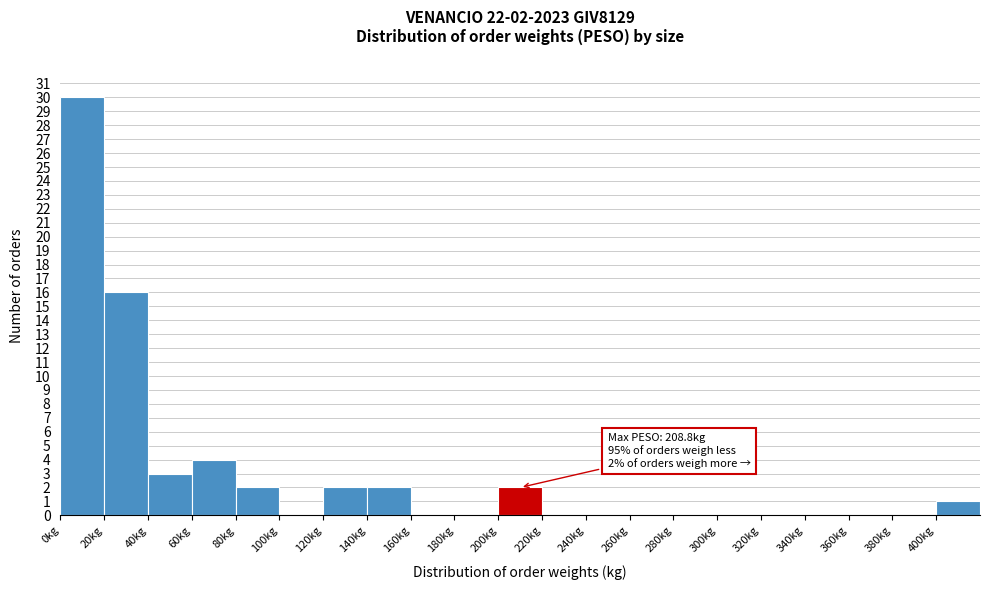

Which range on the x-axis has the tallest bar?

0 to 20